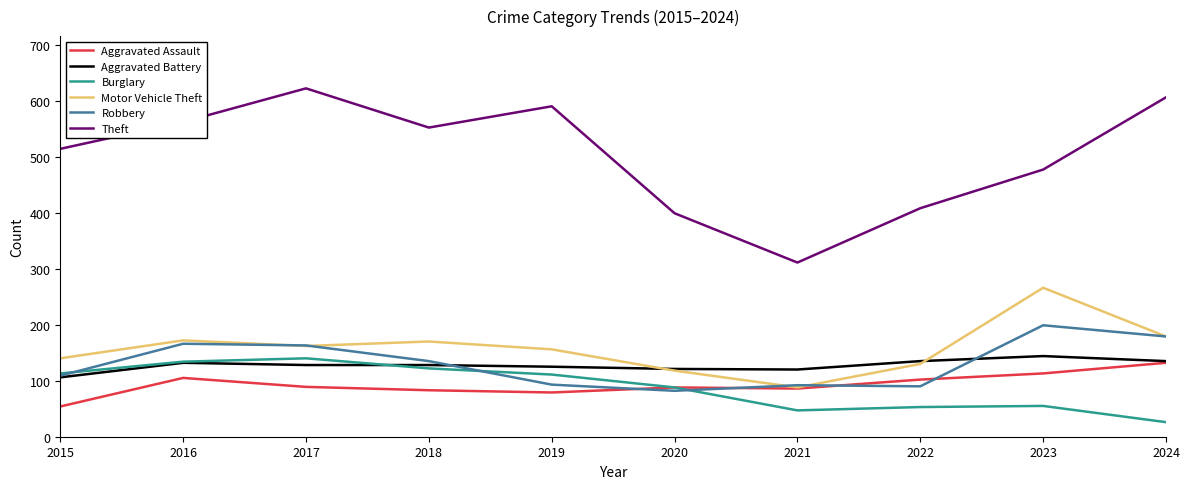

What are all the series names shown in the legend?

Aggravated Assault, Aggravated Battery, Burglary, Motor Vehicle Theft, Robbery, Theft